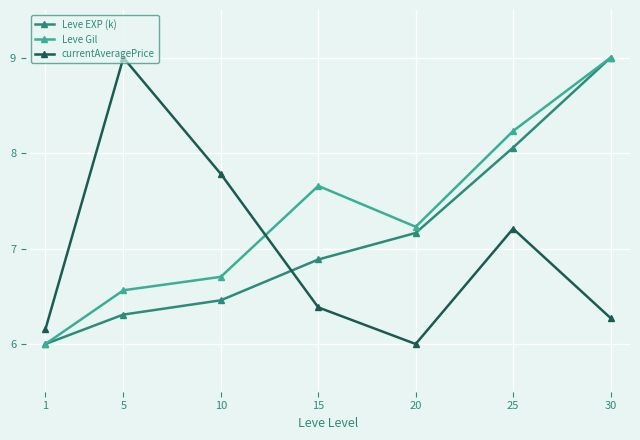

The value of currentAveragePrice at 20 is 6.0. True or false?

True